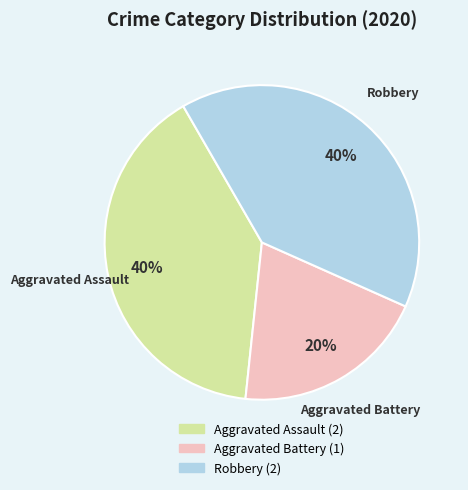

Count the number of slices in the pie.

3